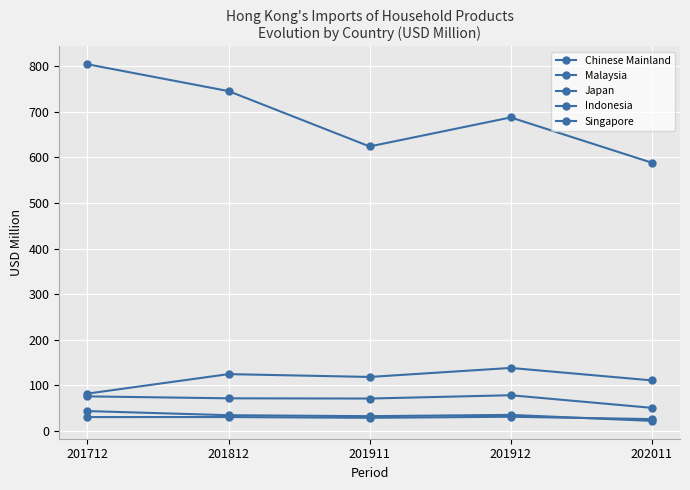

True or false: Chinese Mainland and Singapore cross at least once.

False